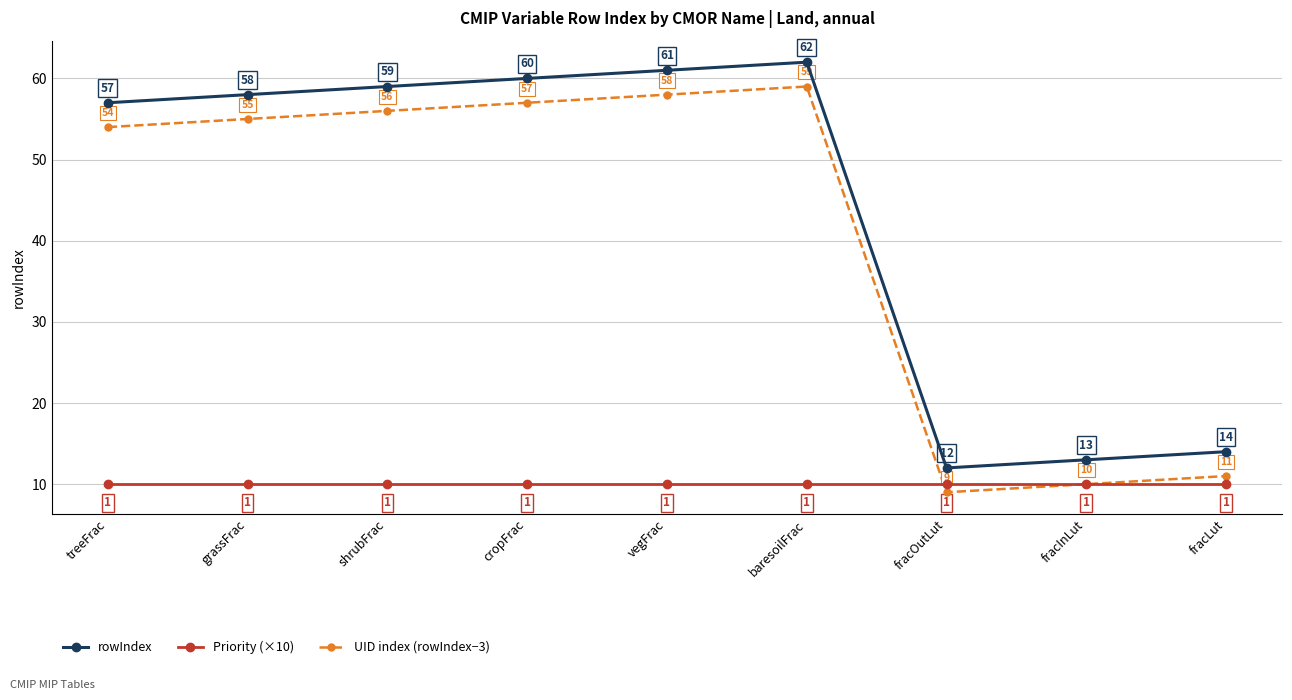

Where is UID index (rowIndex−3) nearest to the value 34?

treeFrac